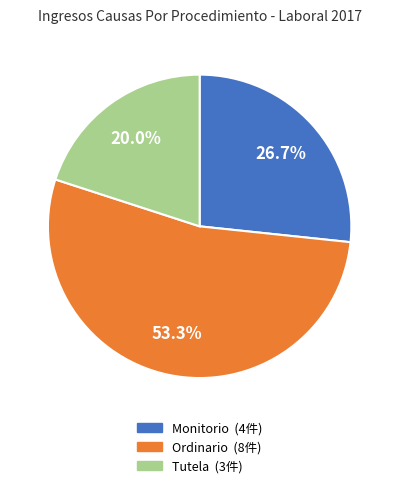

What percentage is the Tutela slice, to the nearest percent?

20%